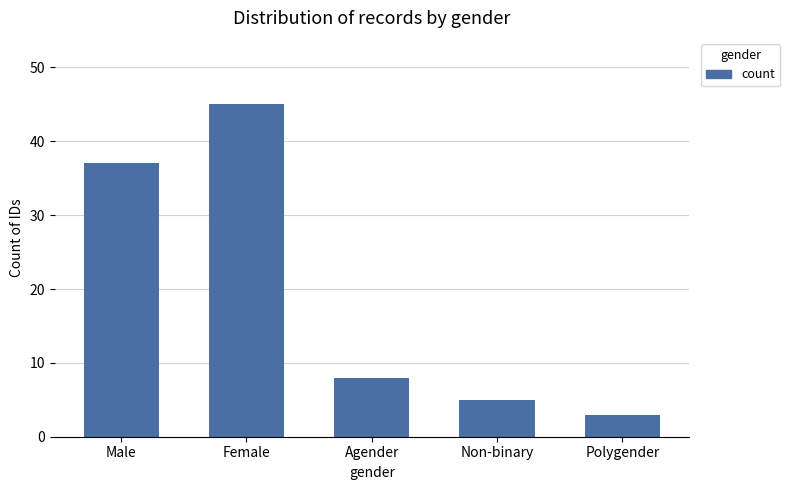

How many data points are less than 8?

2